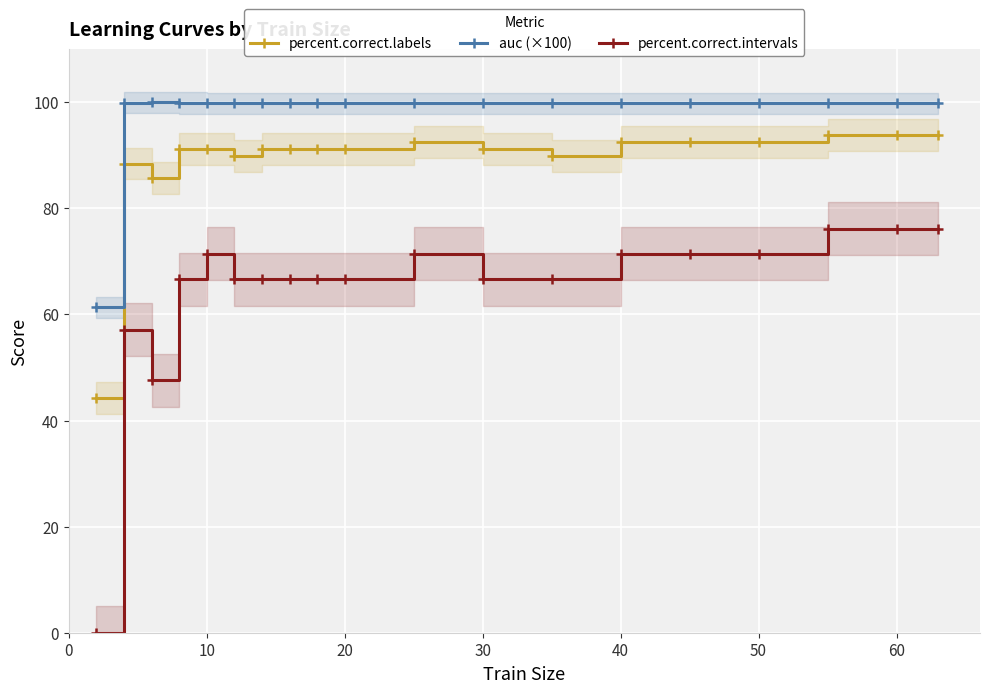

What is the difference between the second highest and second lowest values in the percent.correct.labels series?

8.2